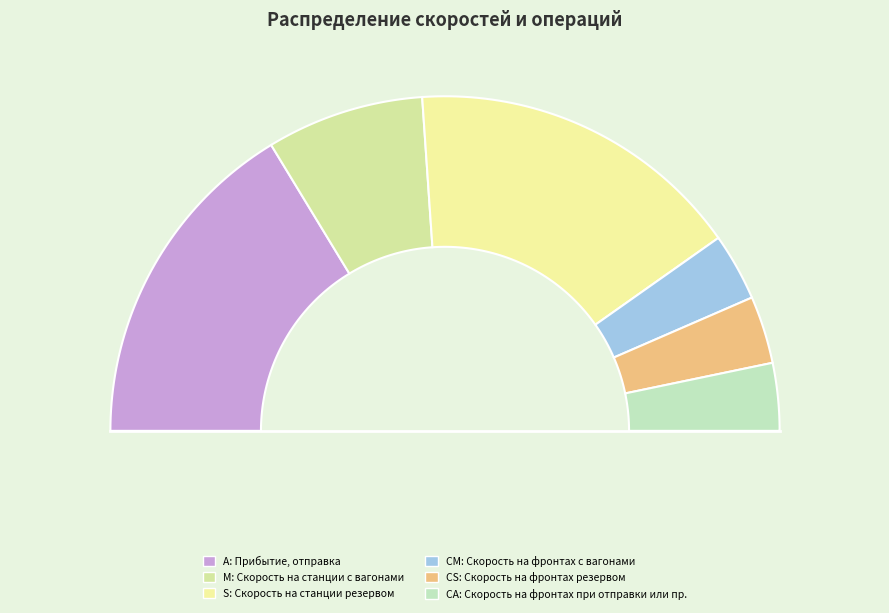

Is there any slice that represents more than half of the pie?

No